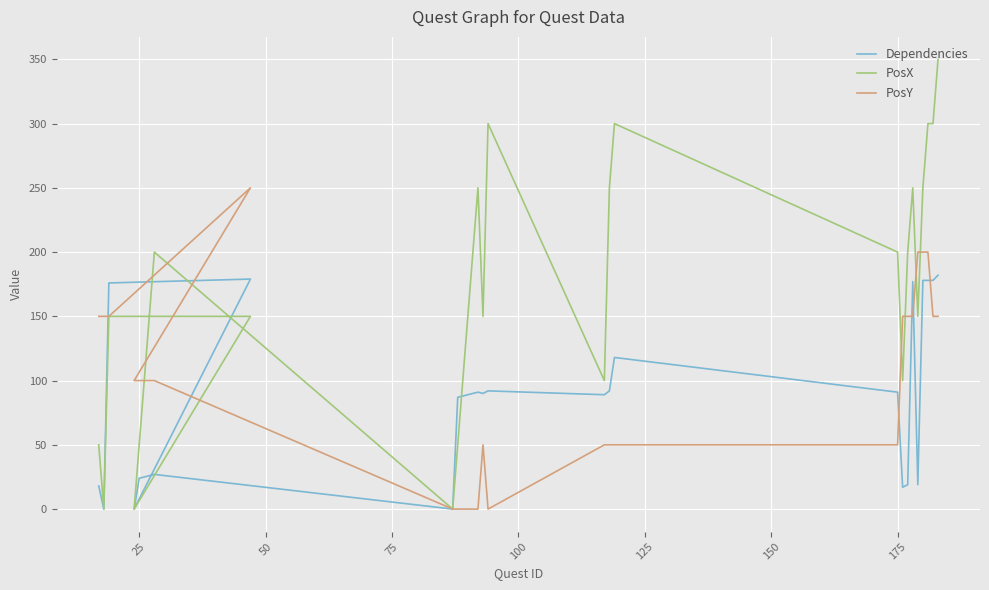

The value of PosY at 11 is -105. True or false?

False